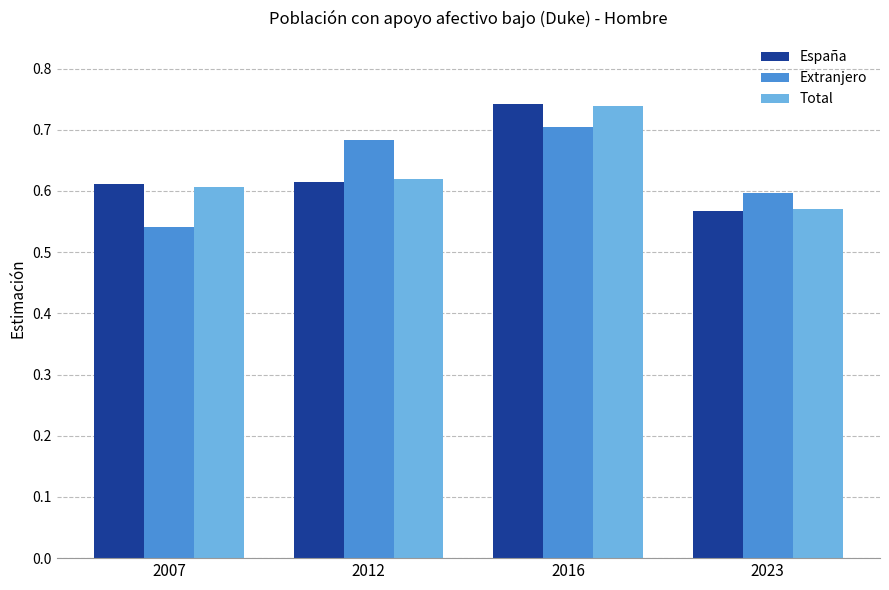

How many series are shown in this chart?

3